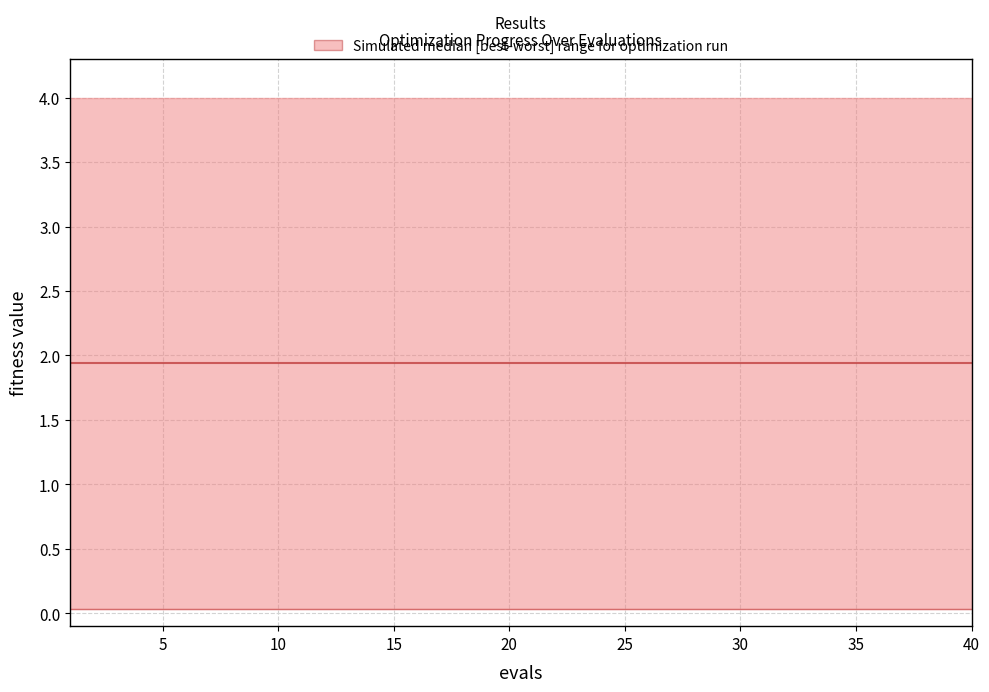

True or false: best has more than 0 interior local peaks.

False